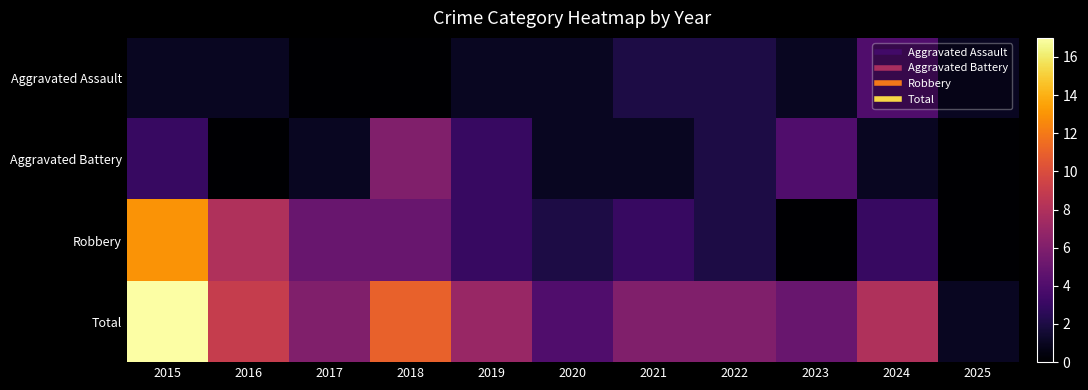

At 2015, list the series in order from smallest to largest.

Aggravated Assault, Aggravated Battery, Robbery, Total